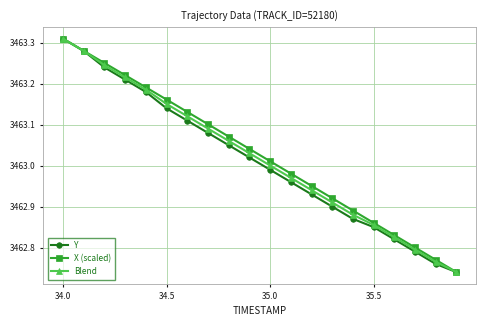

At how many categories does at least one series exceed 3462?

20